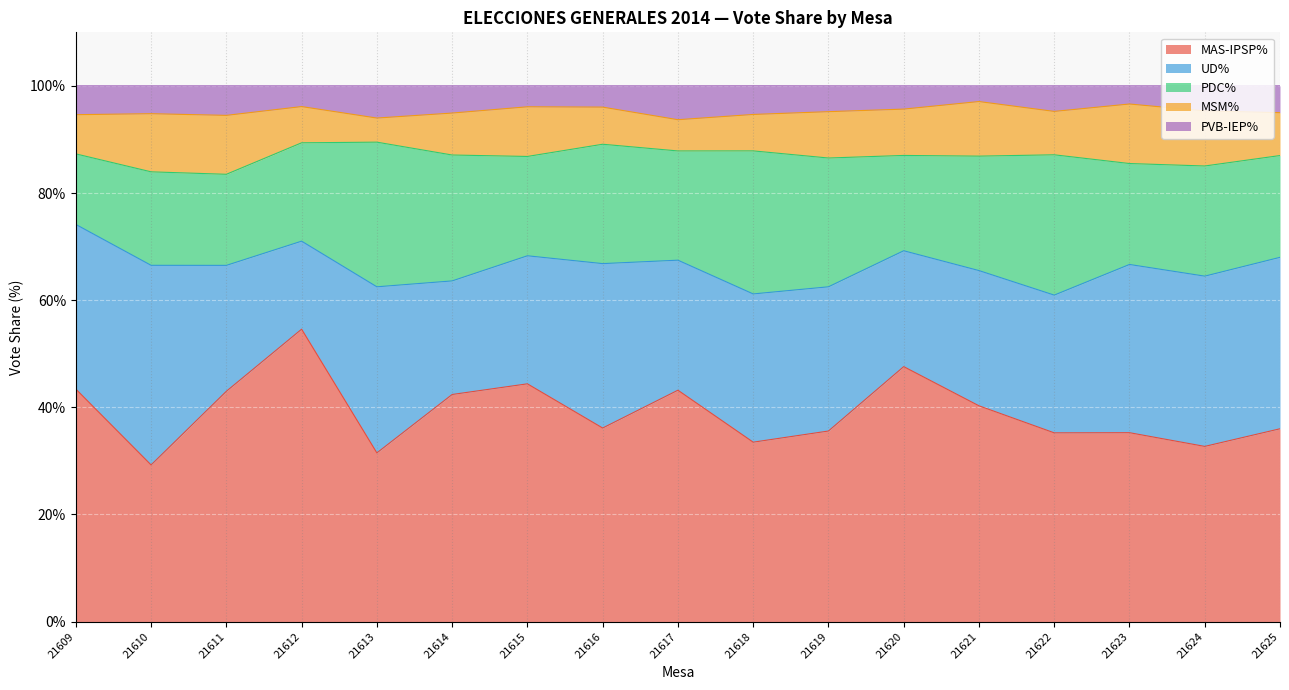

True or false: UD% and PVB-IEP% intersect in this chart.

False